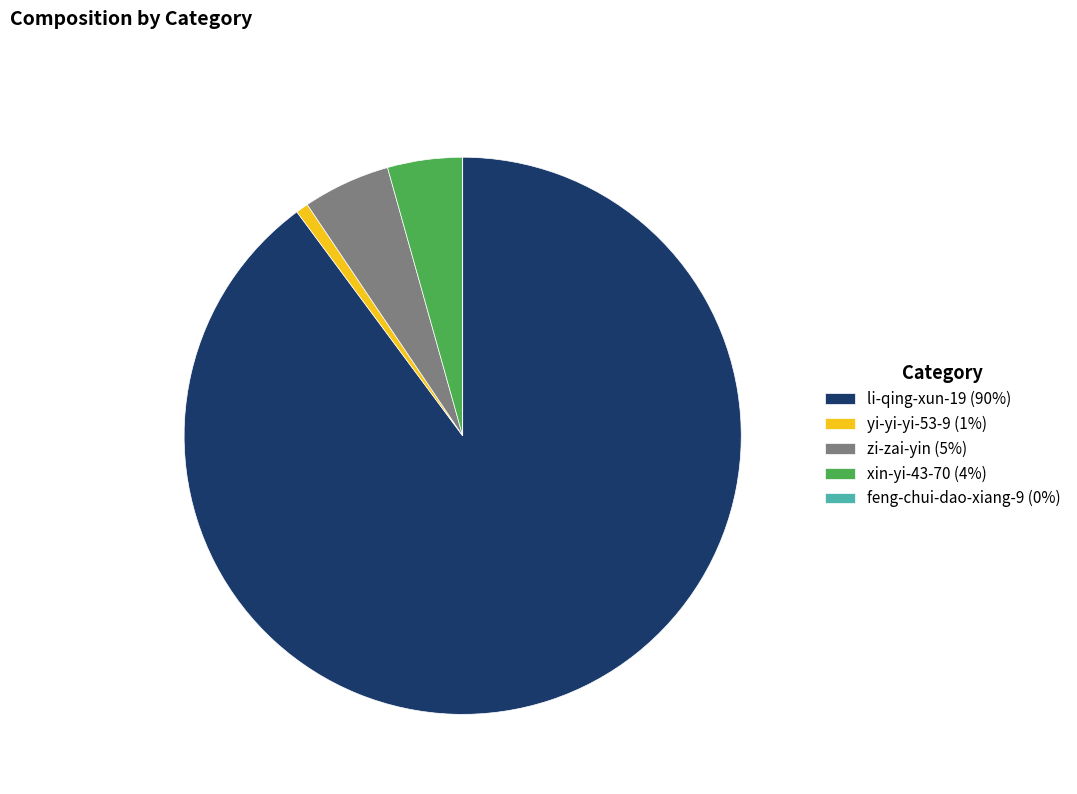

Is it true that li-qing-xun-19 (90%) is 90% of the pie?

True